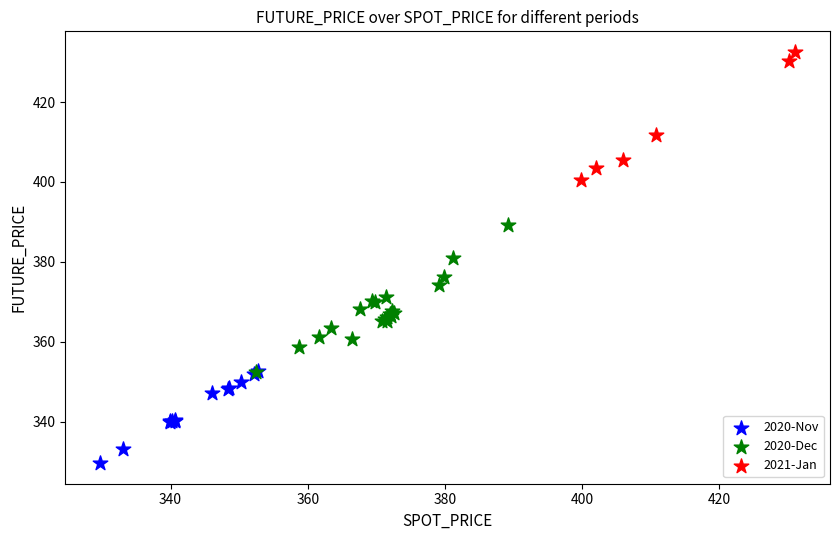

What are all the series names shown in the legend?

2020-Nov, 2020-Dec, 2021-Jan